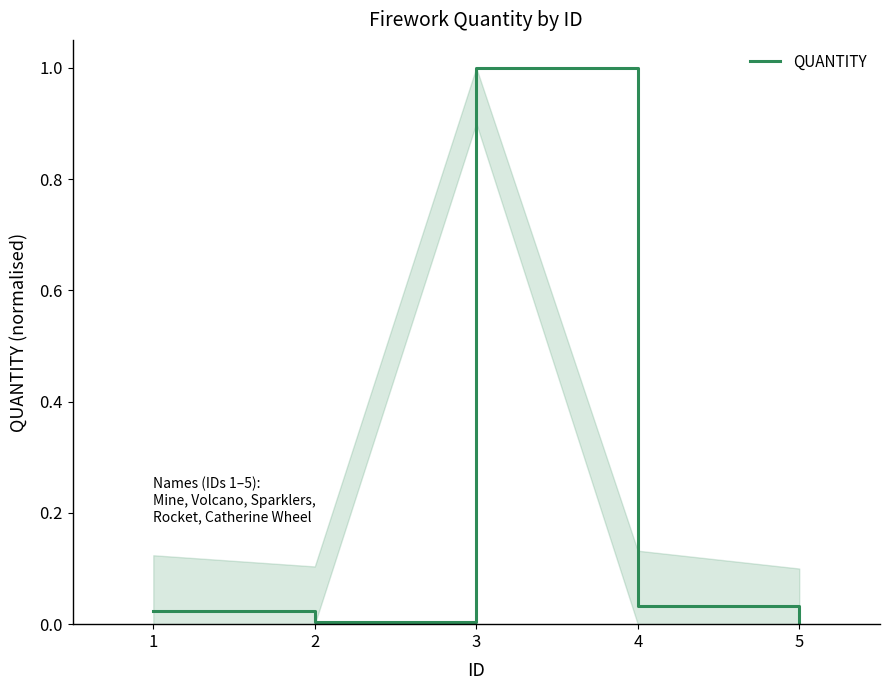

What is the difference between the maximum and minimum values?

1.0